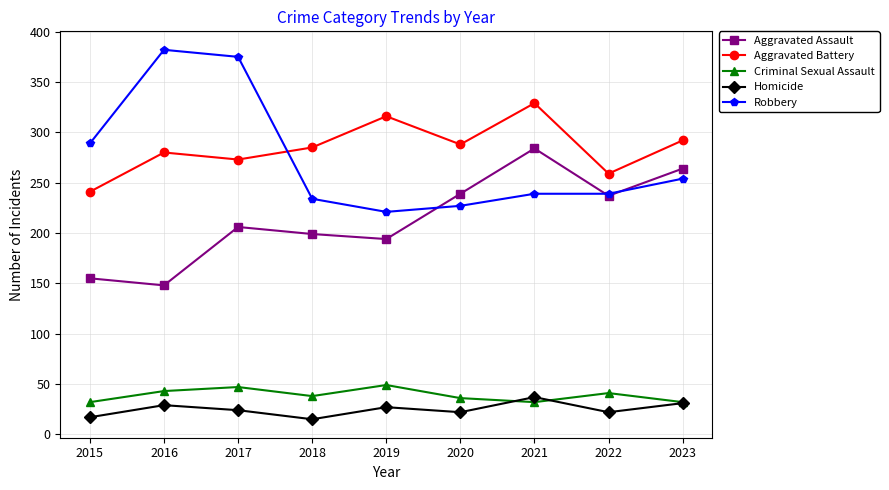

Does the chart display data point markers on the line(s)?

Yes